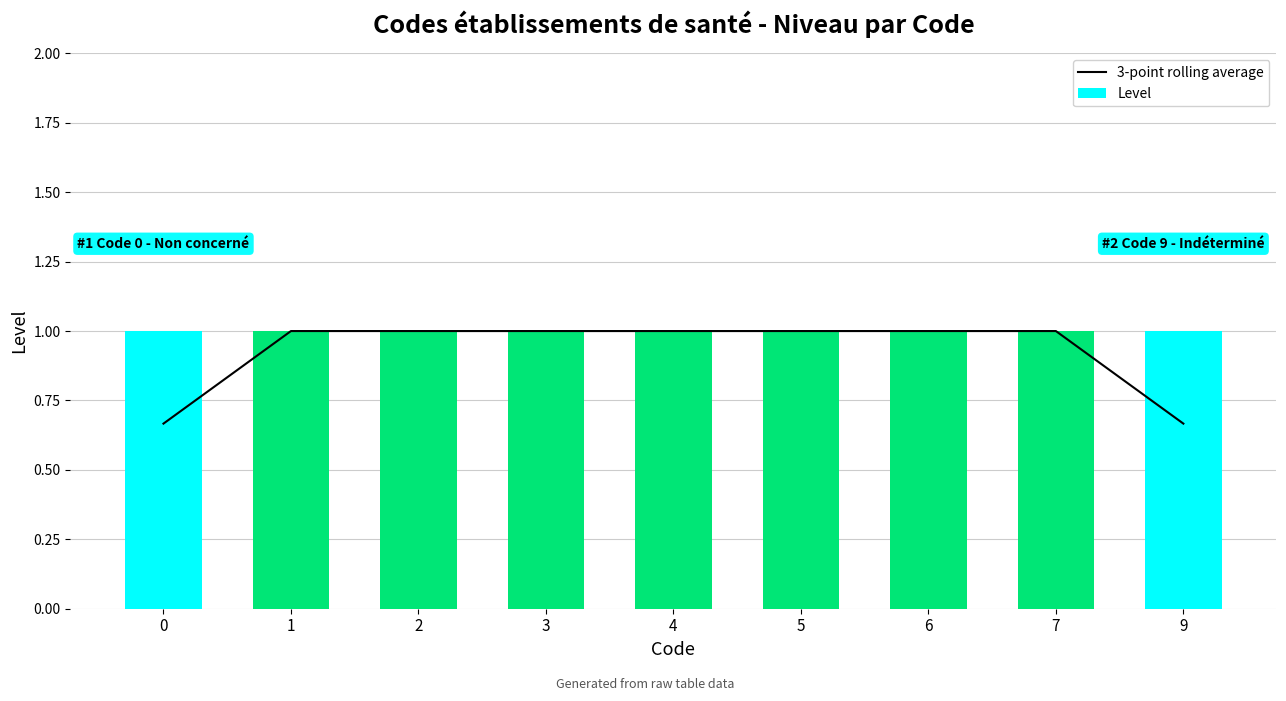

The 3-point rolling average series shows 1.0 at 4. True or false?

True